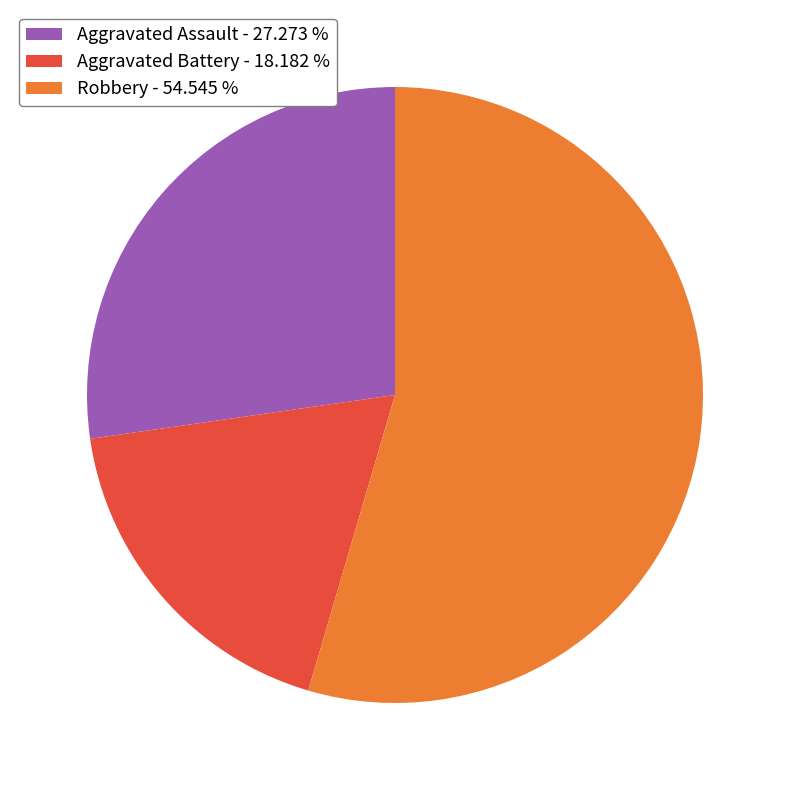

The Robbery slice represents 60% of the pie. True or false?

False